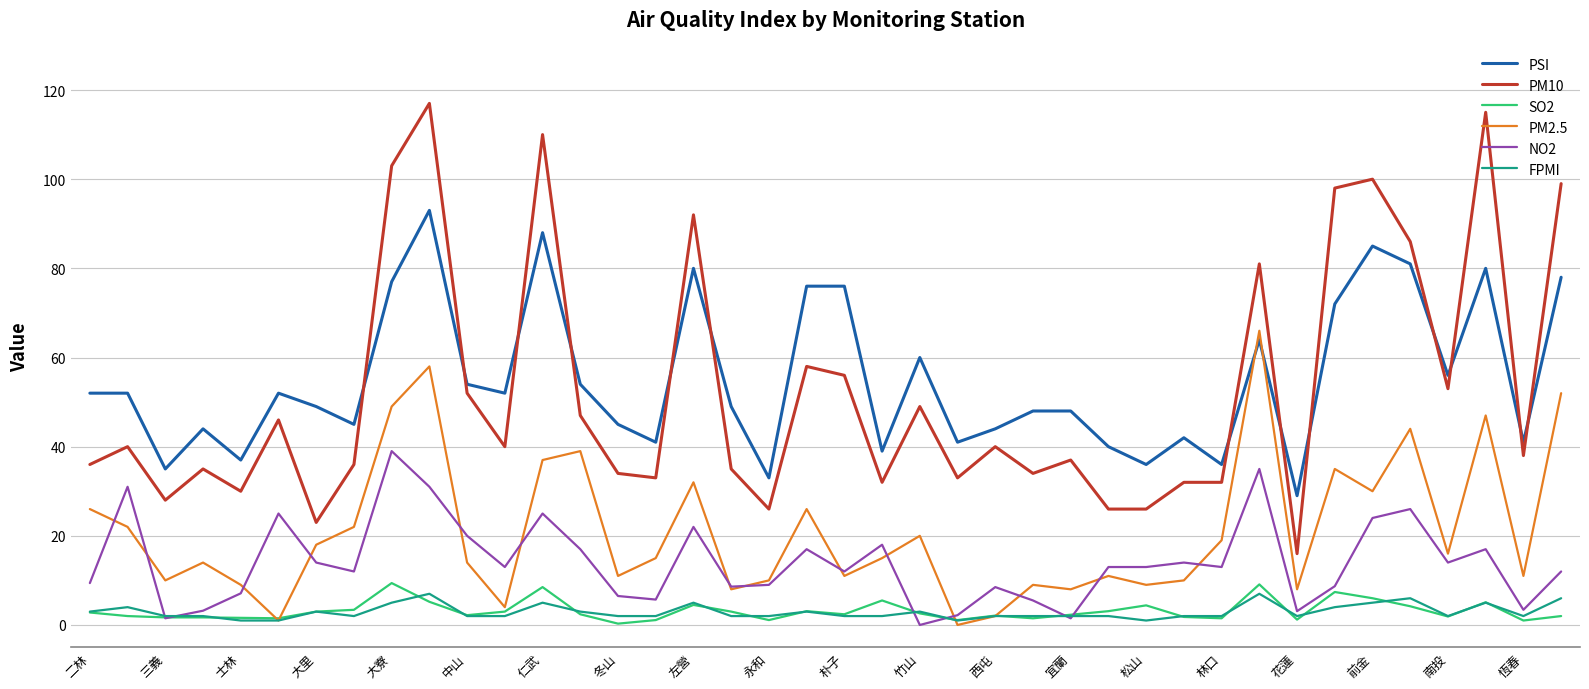

True or false: NO2 and PSI intersect in this chart.

False